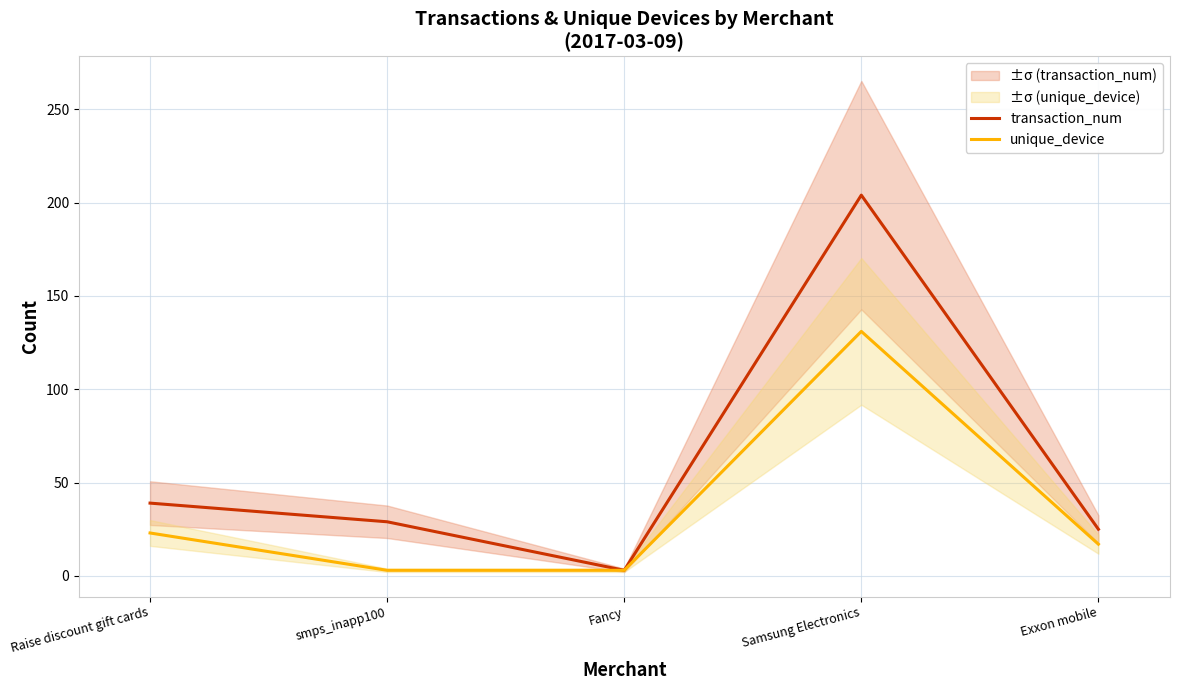

At which category does the chart reach its minimum across all series?

Fancy